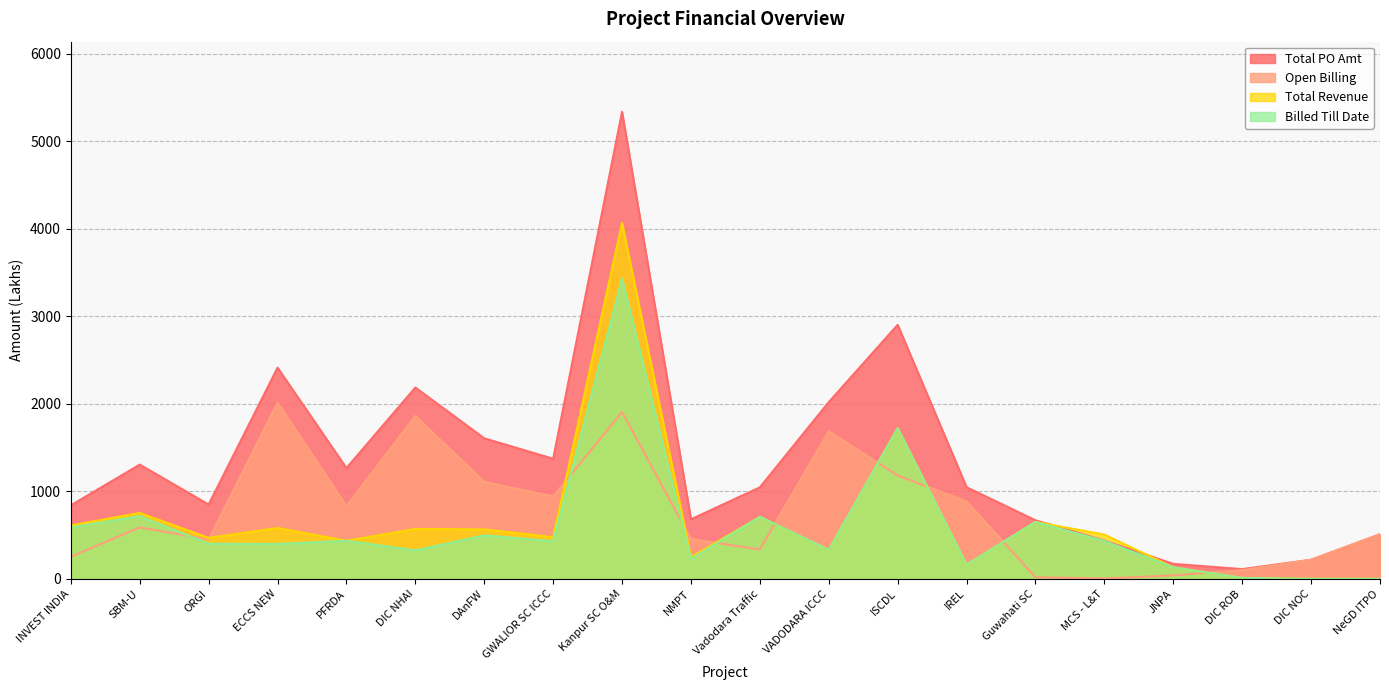

Reading left to right, list all the values displayed in this chart.

Total PO Amt: INVEST INDIA=840.2	SBM-U=1305.5	ORGI=849.8	ECCS NEW=2413.0	PFRDA=1265.7	DIC NHAI=2186.3	DAnFW=1606.1	GWALIOR SC ICCC=1372.6	Kanpur SC O&M=5337.5	NMPT=680.7	Vadodara Traffic=1045.8	VADODARA ICCC=2019.9	ISCDL=2903.0	IREL=1047.4	Guwahati SC=669.2	MCS - L&T=437.2	JNPA=171.3	DIC ROB=111.4	DIC NOC=218.3	NeGD ITPO=509.9
Billed Till Date: INVEST INDIA=587.4	SBM-U=717.1	ORGI=401.1	ECCS NEW=399.3	PFRDA=435.5	DIC NHAI=325.5	DAnFW=497.1	GWALIOR SC ICCC=430.5	Kanpur SC O&M=3431.2	NMPT=225.5	Vadodara Traffic=709.4	VADODARA ICCC=332.0	ISCDL=1722.0	IREL=163.0	Guwahati SC=650.5	MCS - L&T=433.1	JNPA=131.8	DIC ROB=11.1	DIC NOC=0.0	NeGD ITPO=0.0
Open Billing: INVEST INDIA=252.8	SBM-U=588.4	ORGI=448.7	ECCS NEW=2013.8	PFRDA=830.2	DIC NHAI=1860.8	DAnFW=1108.9	GWALIOR SC ICCC=942.0	Kanpur SC O&M=1906.2	NMPT=455.2	Vadodara Traffic=336.4	VADODARA ICCC=1687.9	ISCDL=1181.0	IREL=884.4	Guwahati SC=18.7	MCS - L&T=4.1	JNPA=39.5	DIC ROB=100.2	DIC NOC=218.3	NeGD ITPO=509.9
Total Revenue: INVEST INDIA=610.4	SBM-U=753.1	ORGI=468.1	ECCS NEW=581.3	PFRDA=435.5	DIC NHAI=570.5	DAnFW=565.1	GWALIOR SC ICCC=476.5	Kanpur SC O&M=4066.2	NMPT=247.5	Vadodara Traffic=709.4	VADODARA ICCC=332.0	ISCDL=1722.0	IREL=163.0	Guwahati SC=650.5	MCS - L&T=506.1	JNPA=131.8	DIC ROB=11.1	DIC NOC=0.0	NeGD ITPO=0.0